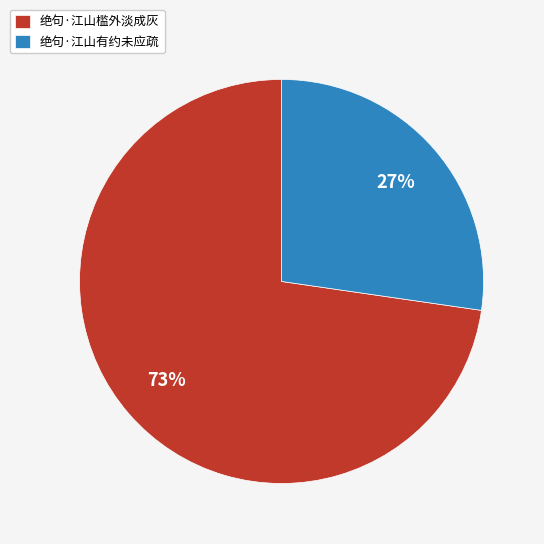

Is the sum of 绝句·江山有约未应疏 and 绝句·江山槛外淡成灰 greater than half?

Yes